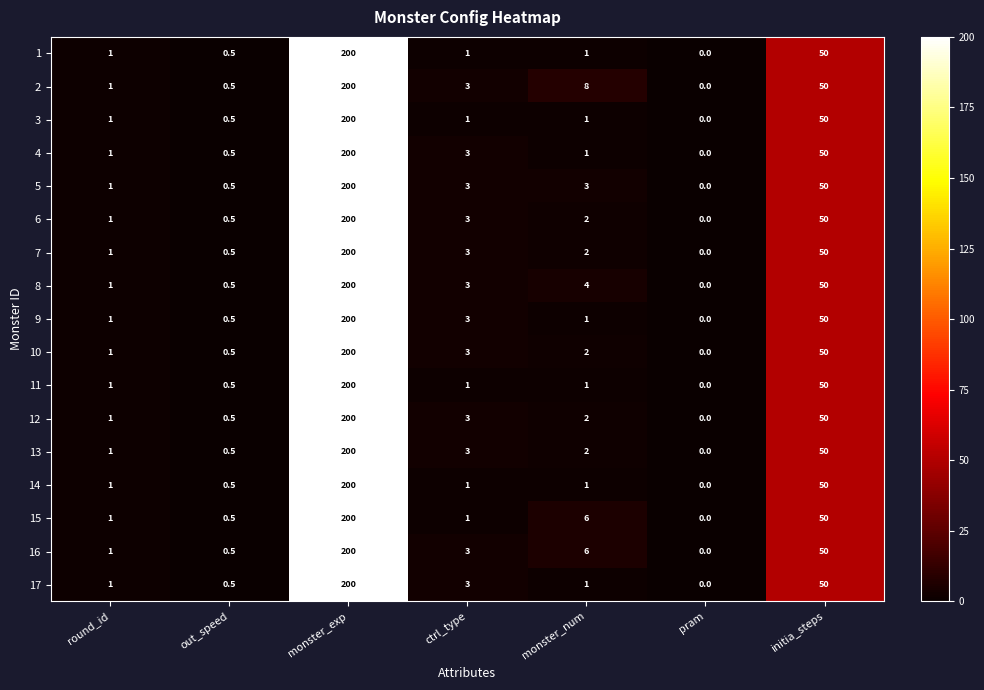

Rank the categories by 16 value from highest to lowest.

monster_exp, initia_steps, monster_num, ctrl_type, round_id, out_speed, pram